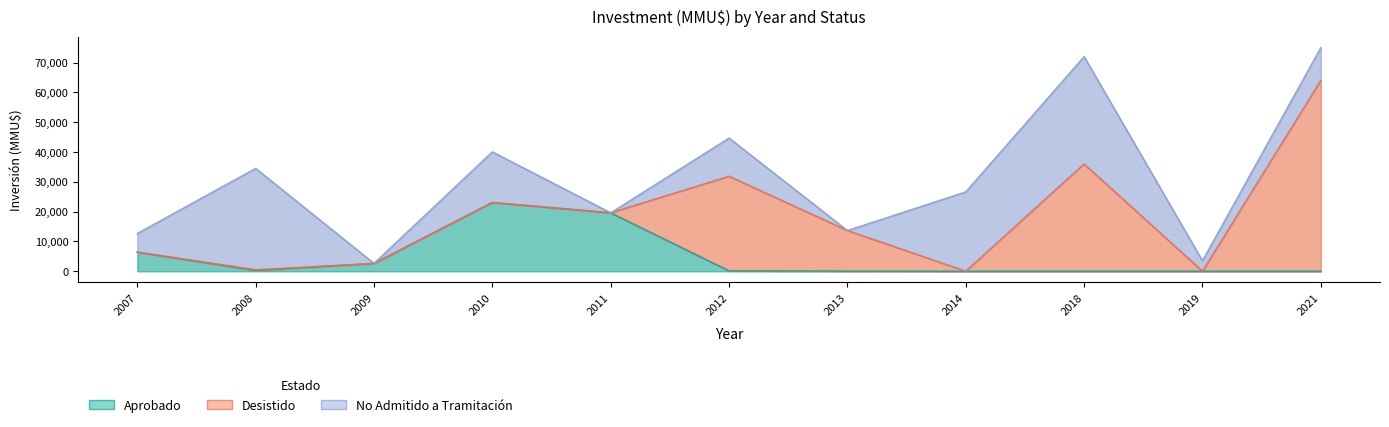

Reading right to left, extract all data points from this chart.

Aprobado: 2021=0	2019=0	2018=0	2014=0	2013=48	2012=135	2011=19585	2010=23045	2009=2600	2008=250	2007=6396
Desistido: 2021=64000	2019=0	2018=36000	2014=0	2013=13600	2012=31730	2011=0	2010=0	2009=0	2008=250	2007=0
No Admitido a Tramitación: 2021=11000	2019=3500	2018=36000	2014=26600	2013=0	2012=12800	2011=0	2010=17000	2009=22	2008=34000	2007=6260